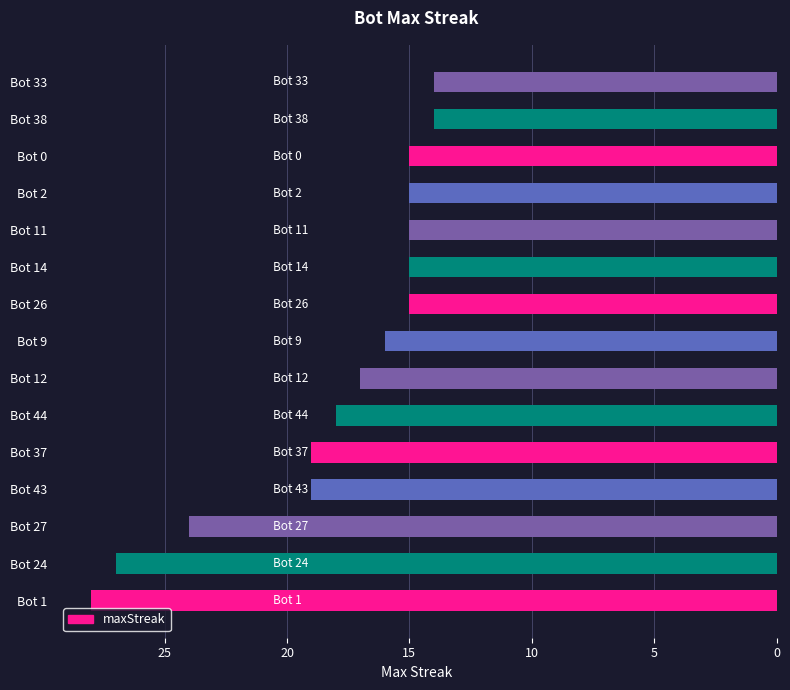

Reading bottom to top, transcribe all the data shown in this chart.

Bot 1=28	Bot 24=27	Bot 27=24	Bot 43=19	Bot 37=19	Bot 44=18	Bot 12=17	Bot 9=16	Bot 26=15	Bot 14=15	Bot 11=15	Bot 2=15	Bot 0=15	Bot 38=14	Bot 33=14